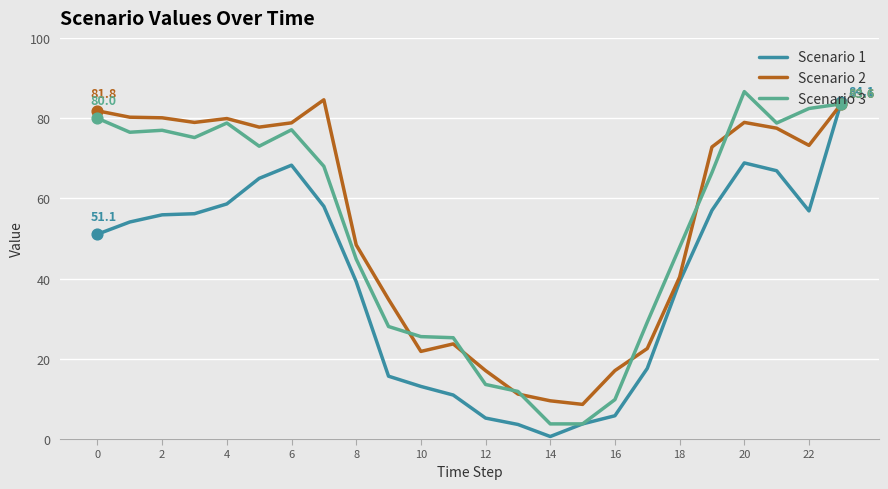

At how many categories does at least one series exceed 2?

24